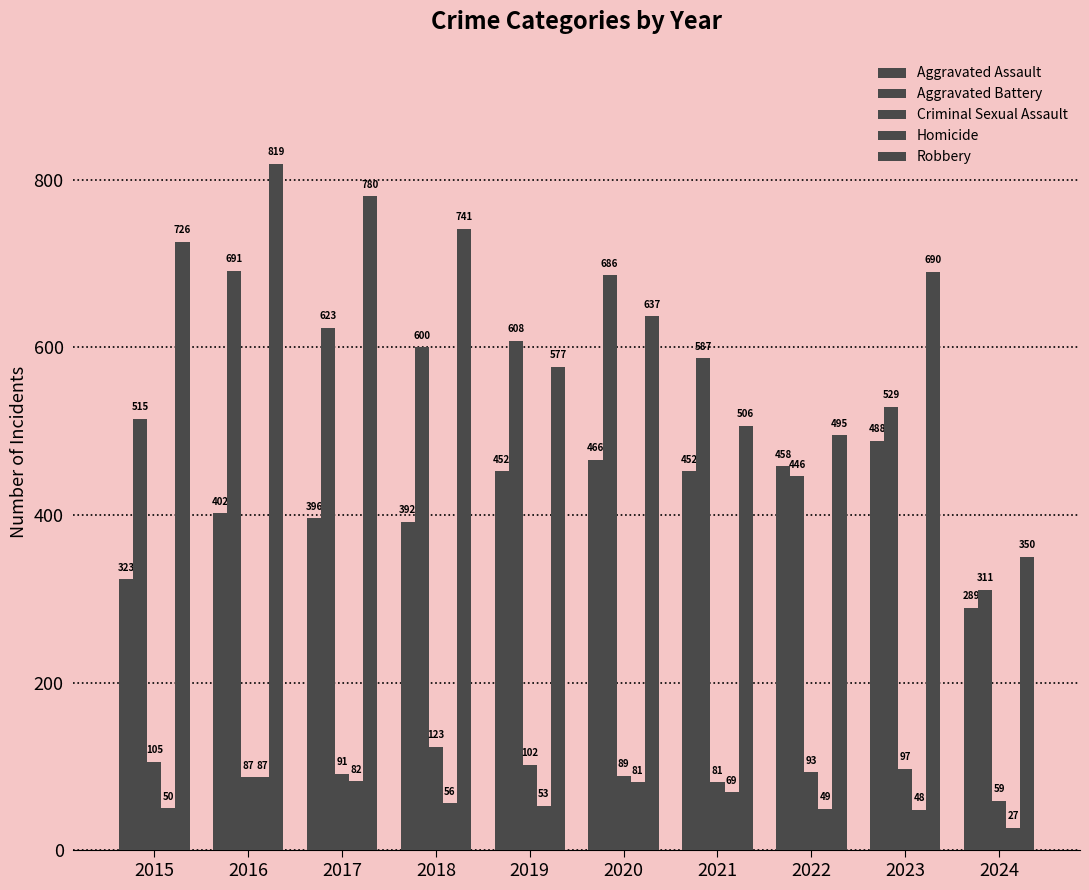

The Aggravated Assault series shows 135 at 2017. True or false?

False